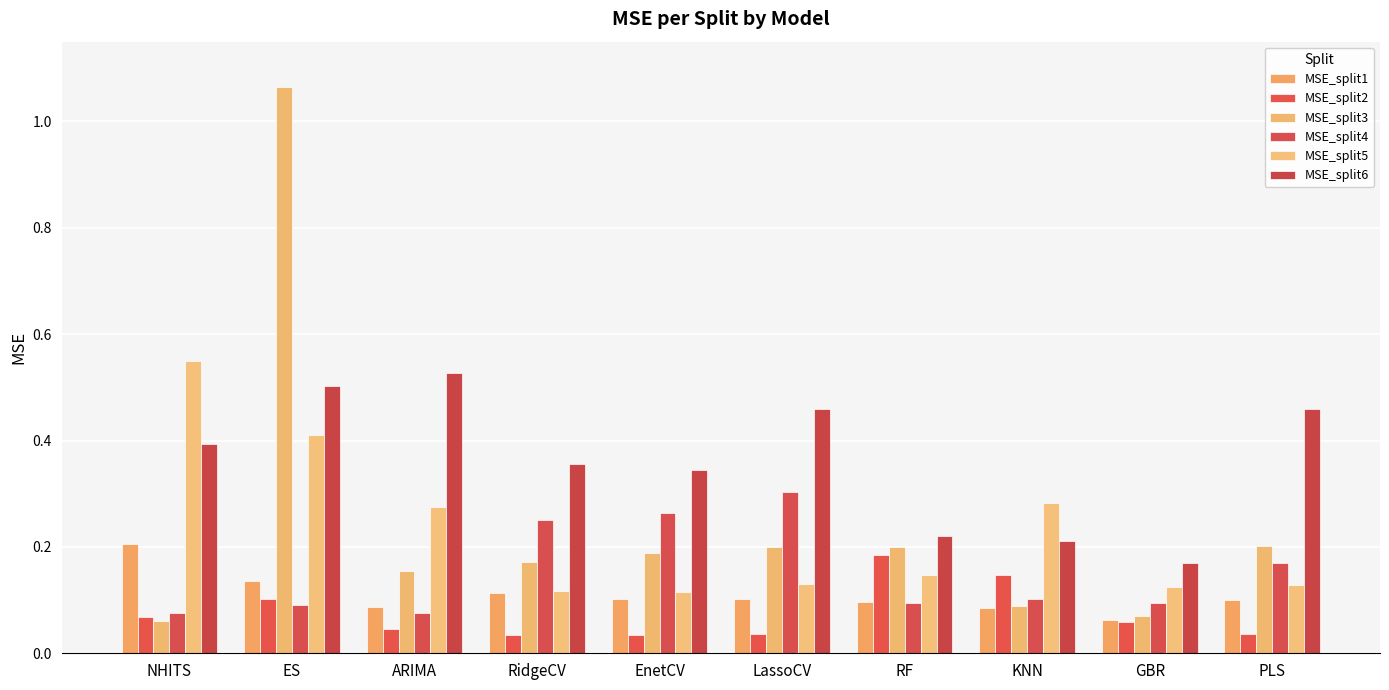

True or false: MSE_split4 has a value of 0.1 at PLS.

False